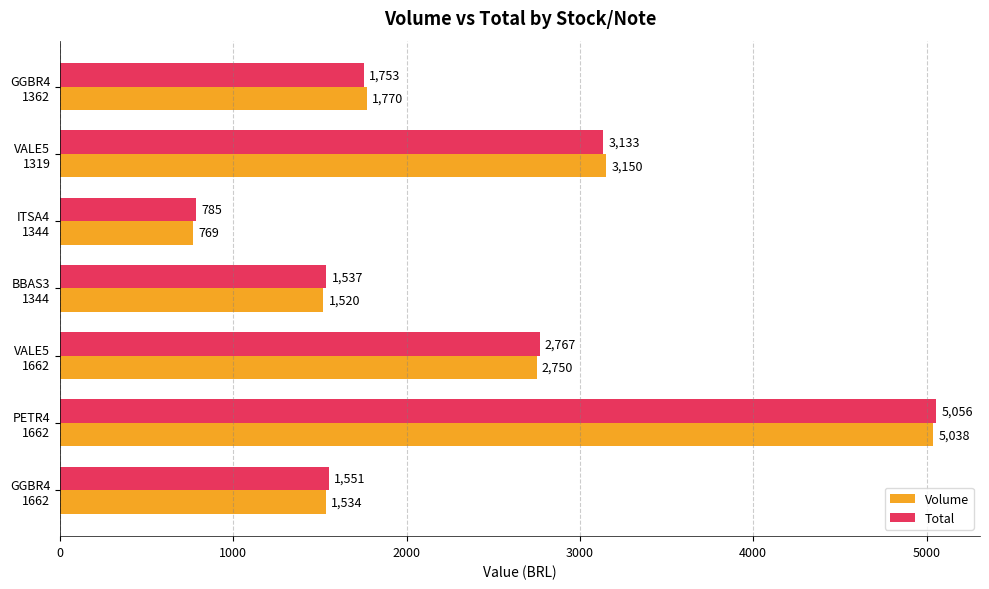

What is the greatest value displayed?

5055.8